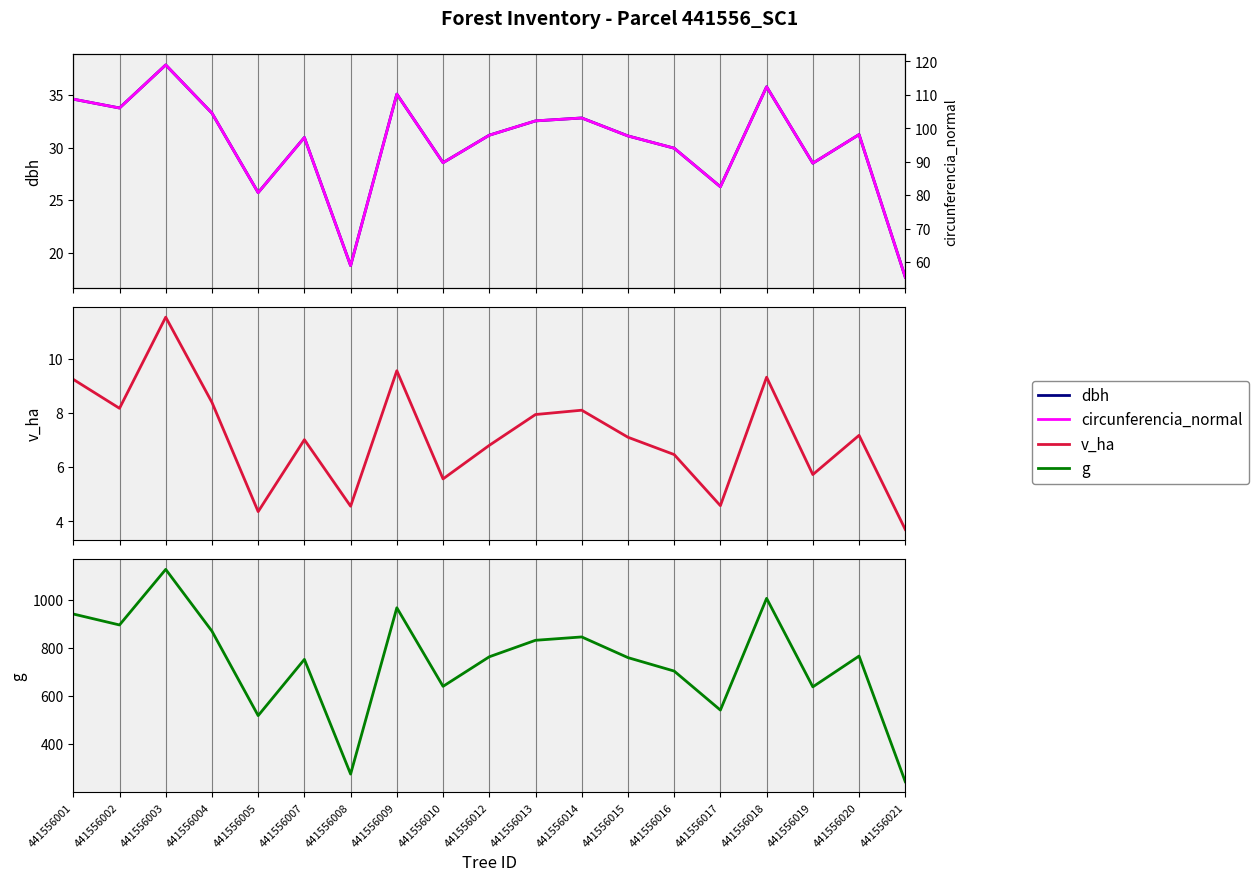

What is the approximate value of v_ha at 441556021?

3.7